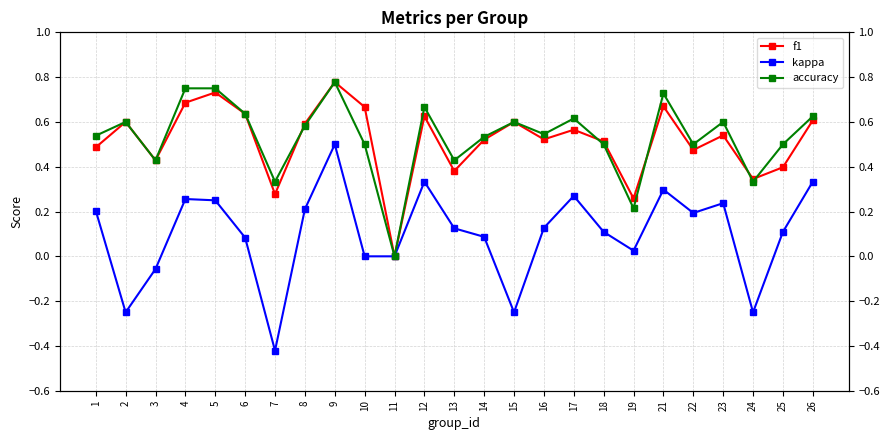

In f1, how many points are higher than both neighbors (excluding endpoints)?

8